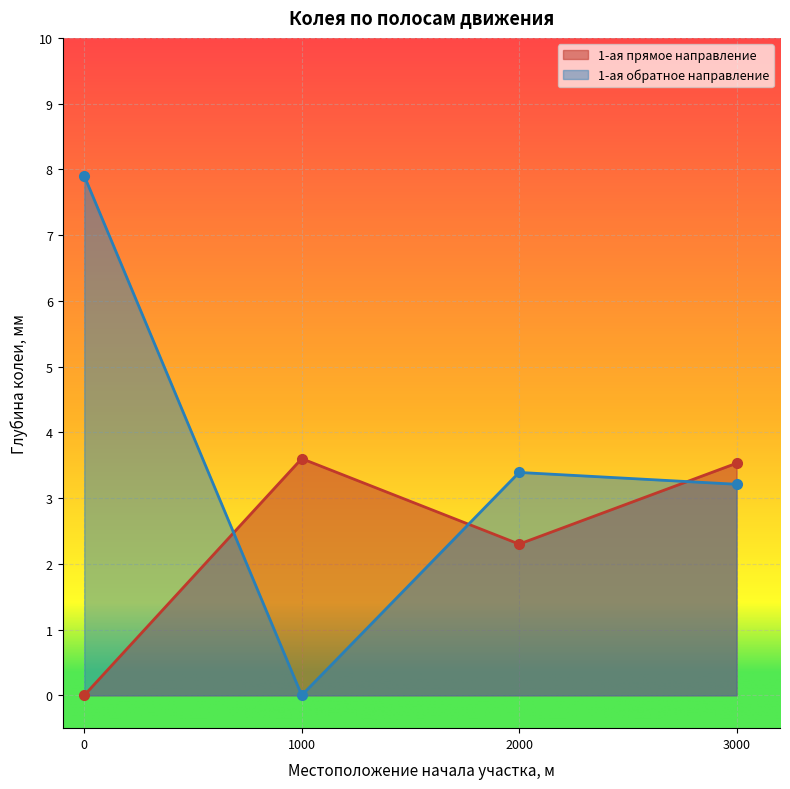

At which category does 1-ая прямое направление reach its first local peak?

1000